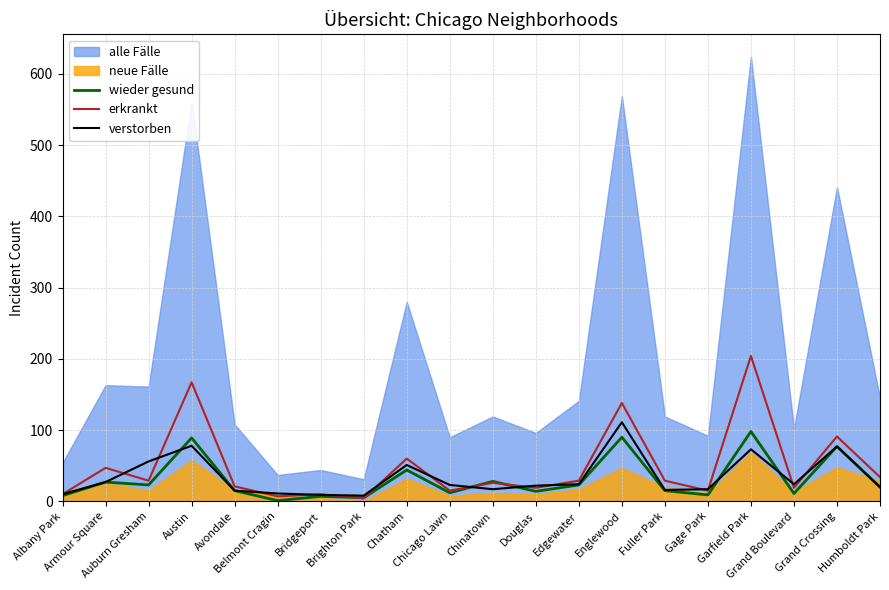

True or false: wieder gesund and erkrankt cross at least once.

True